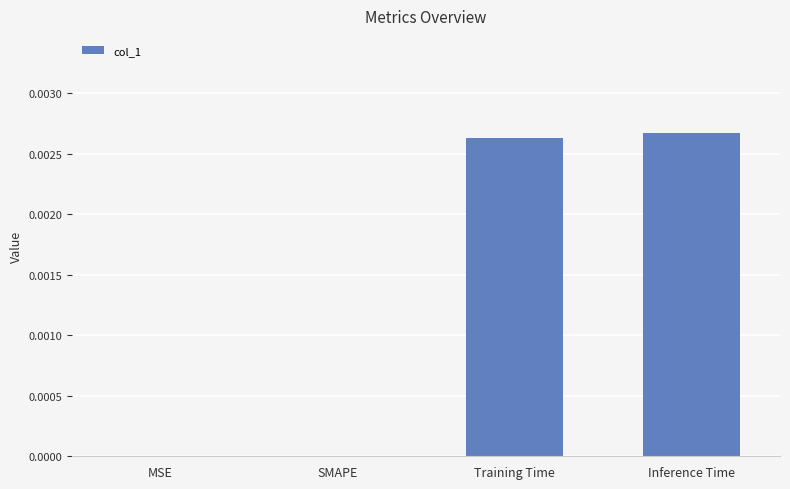

Which has a higher value, SMAPE or Inference Time?

Inference Time